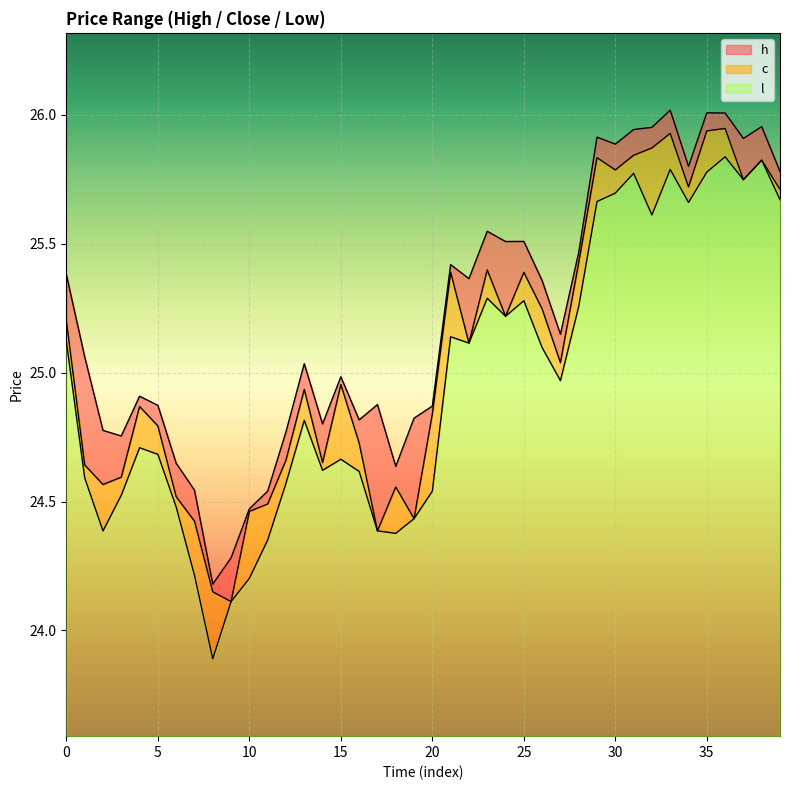

Which series has the widest spread of values?

l